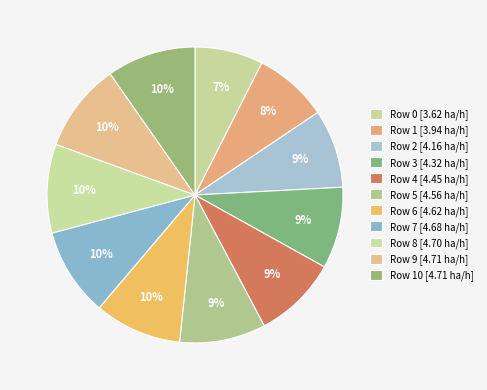

Rank the categories by value from highest to lowest.

9, 10, 8, 7, 6, 5, 4, 3, 2, 1, 0